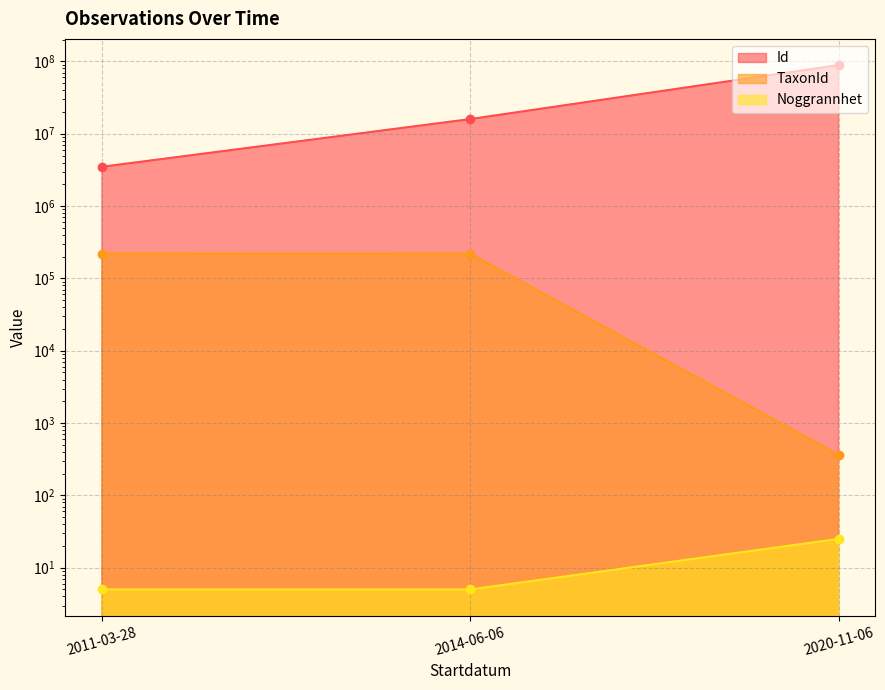

What is the sum of all Noggrannhet values?

35